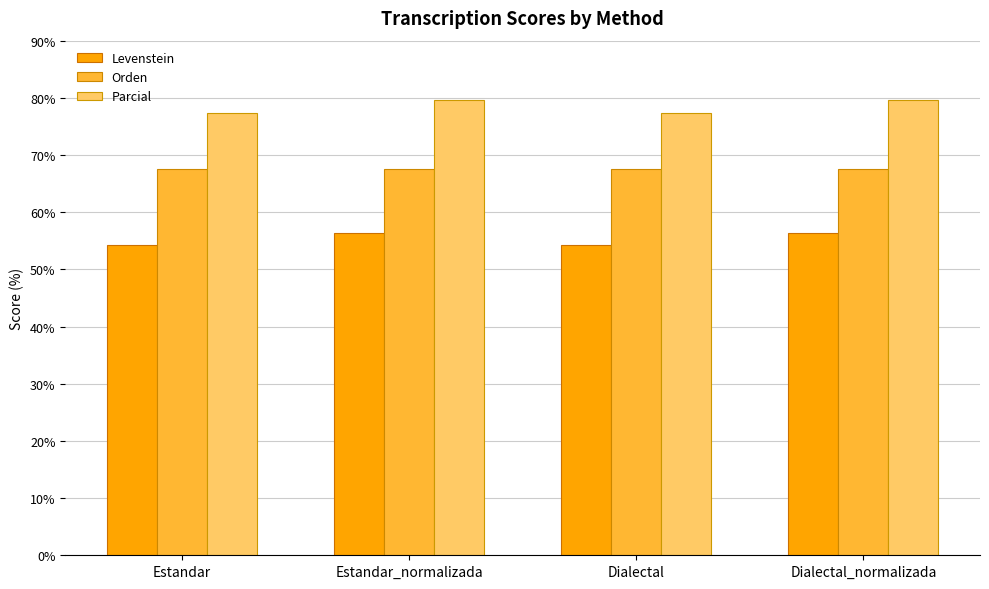

Does the chart contain stacked bars?

No